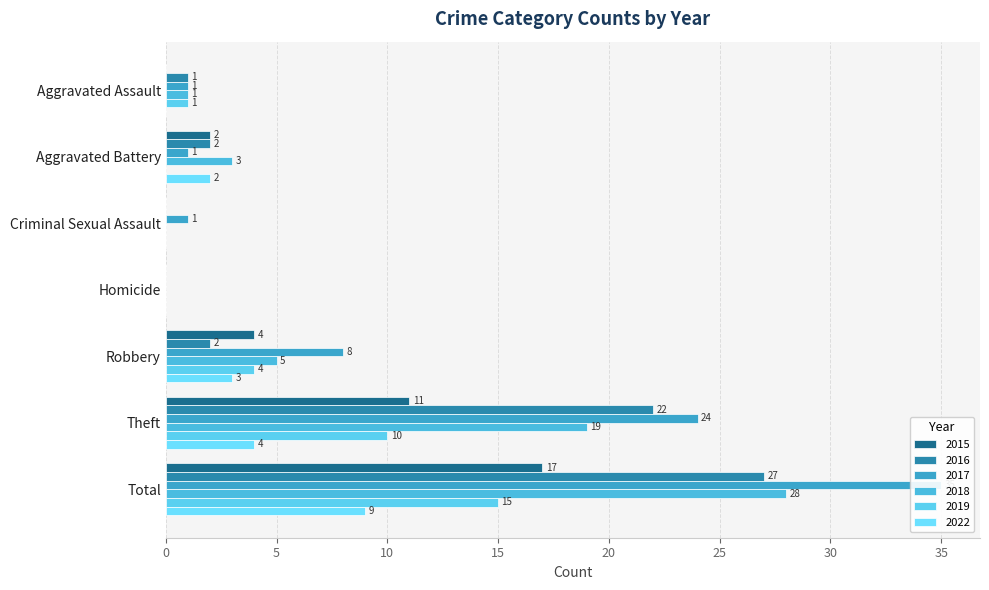

Are the bars grouped side by side (vs. stacked)?

Yes